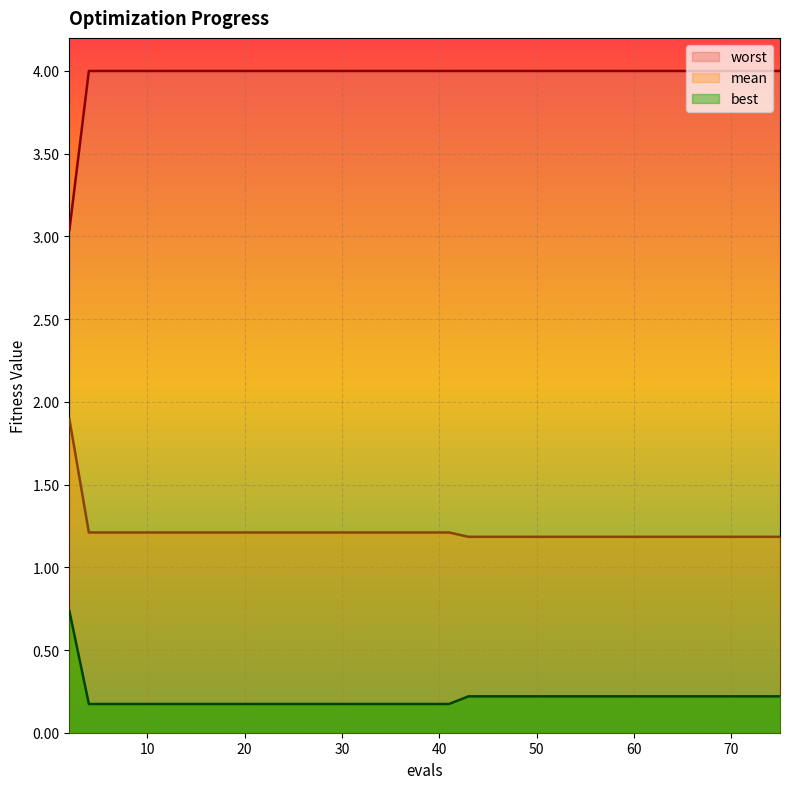

What is the maximum value shown in the chart?

4.0